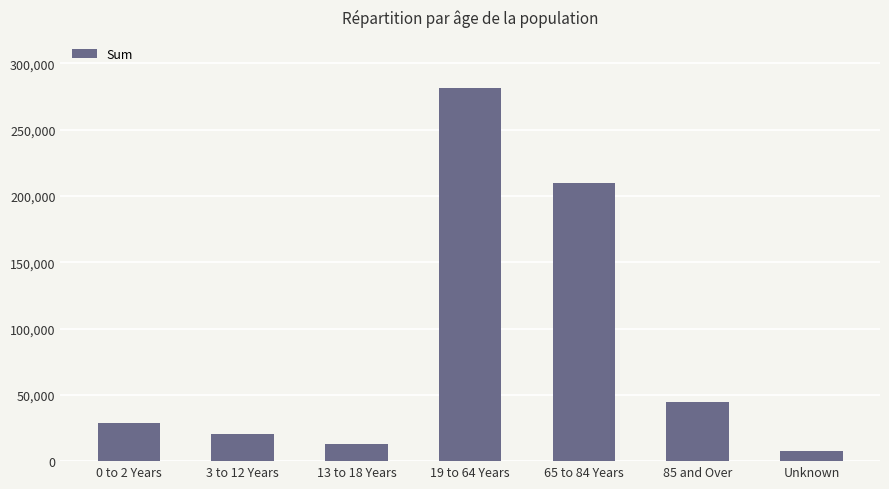

What is the average value?

86445